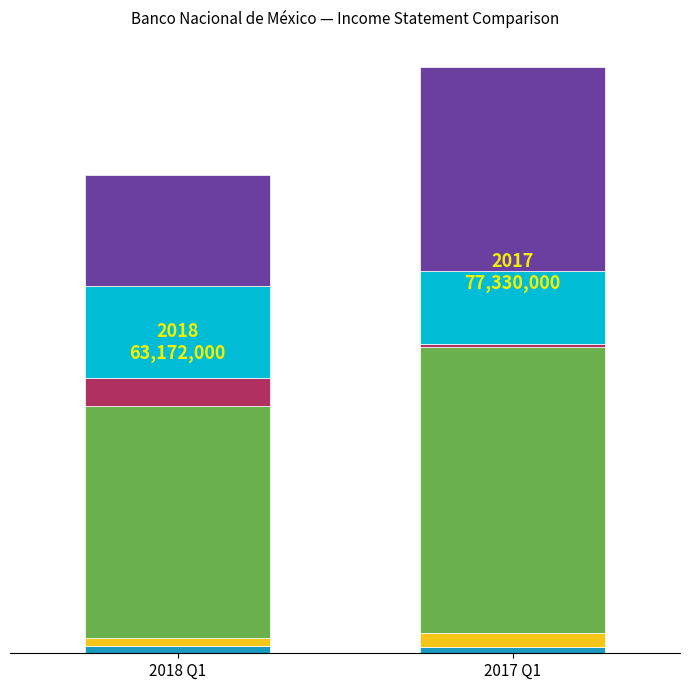

The 2017-01-01_2017-03-31 series shows 9681000 at Distribuciones pagadas. True or false?

True